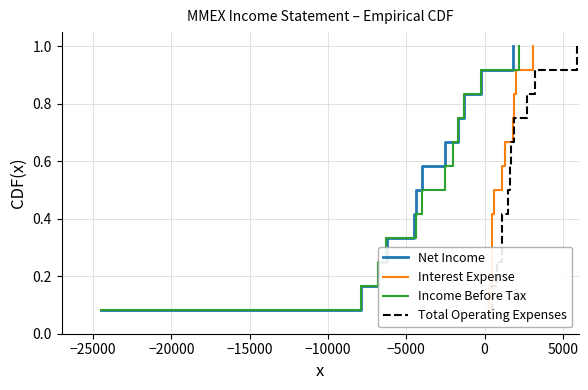

How many data points does each series have?

12